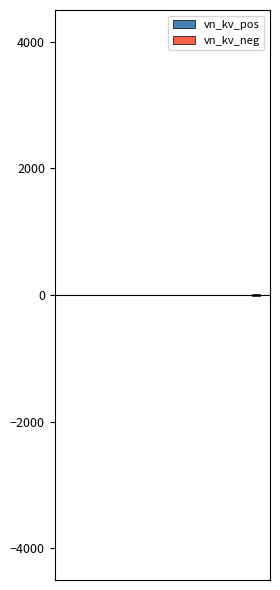

Which series has the widest spread of values?

vn_kv_pos